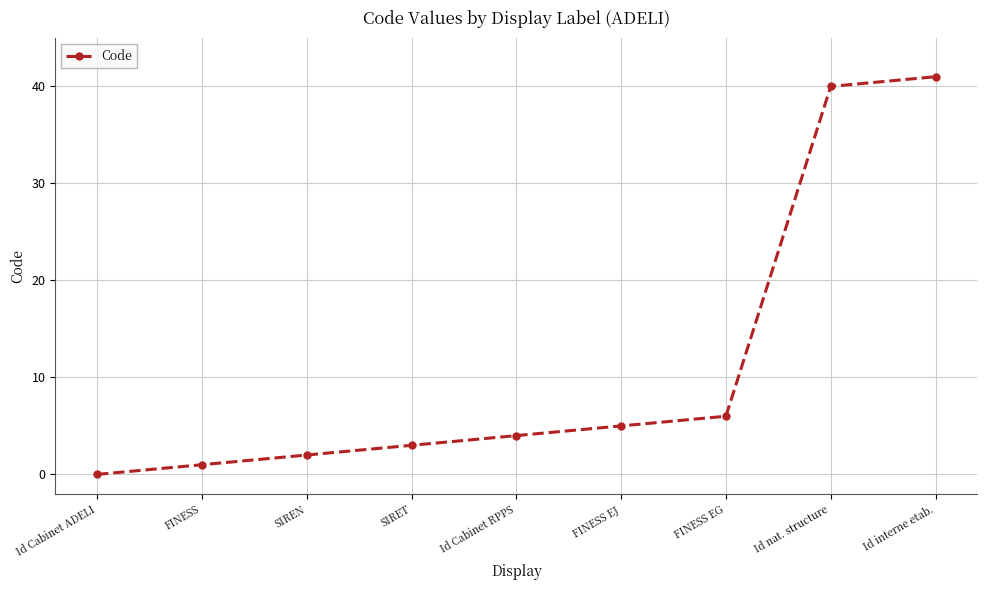

The value at Id interne etab. is 15. True or false?

False